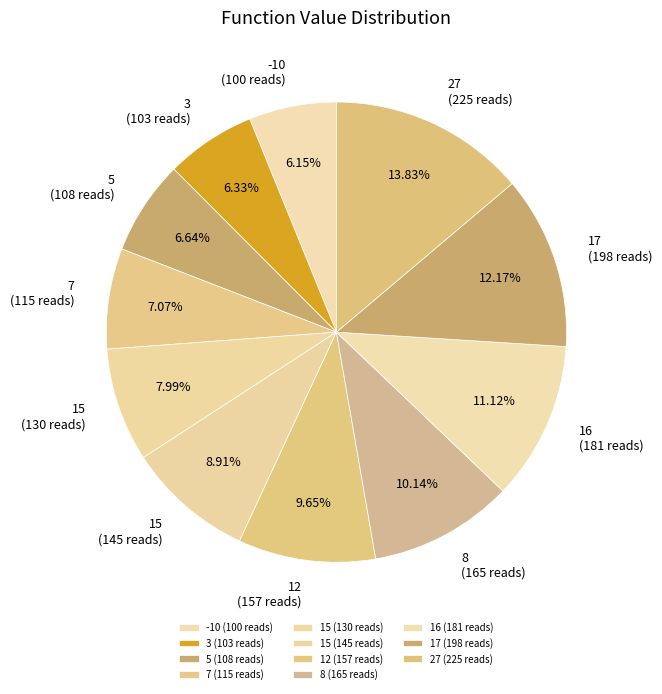

To the nearest percent, what is the difference between the largest and smallest slice percentages?

8%